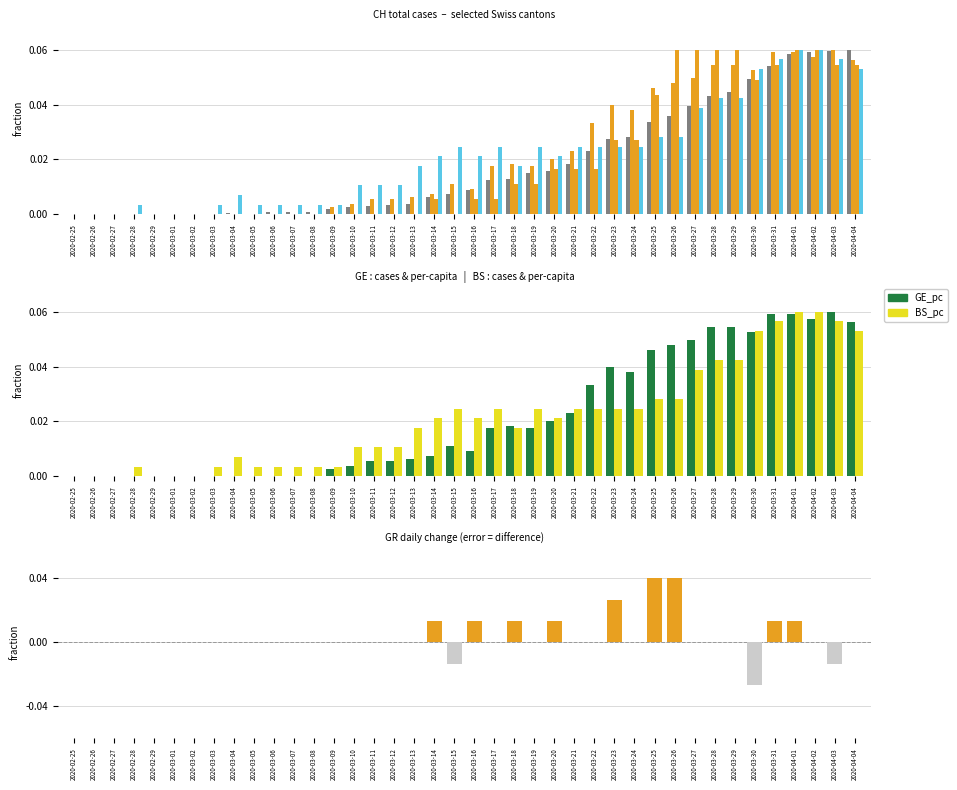

What position from the right is 2020-02-27?

38